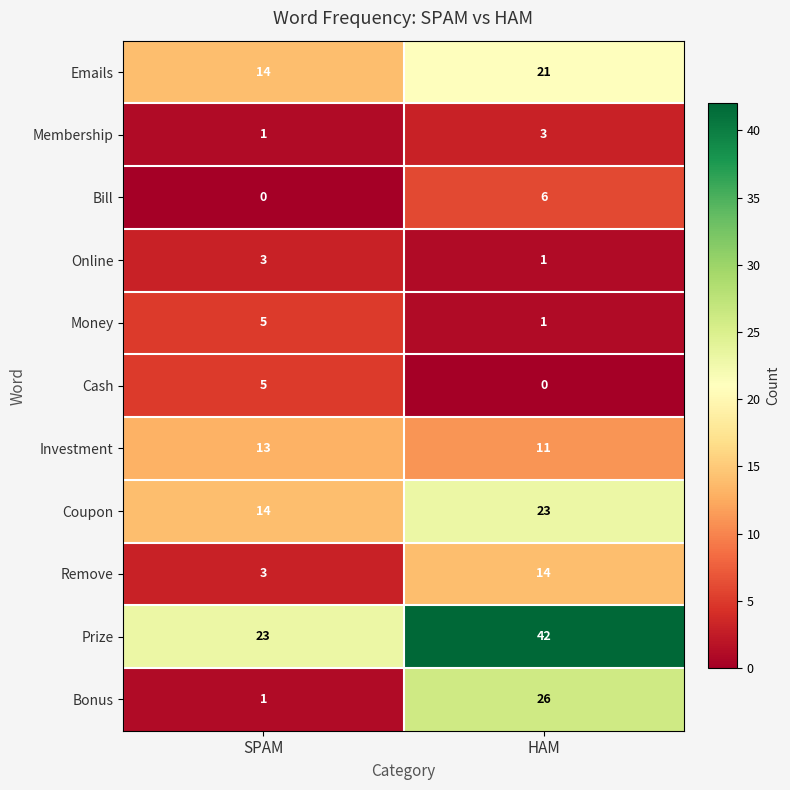

The value of Online at SPAM is 3. True or false?

True